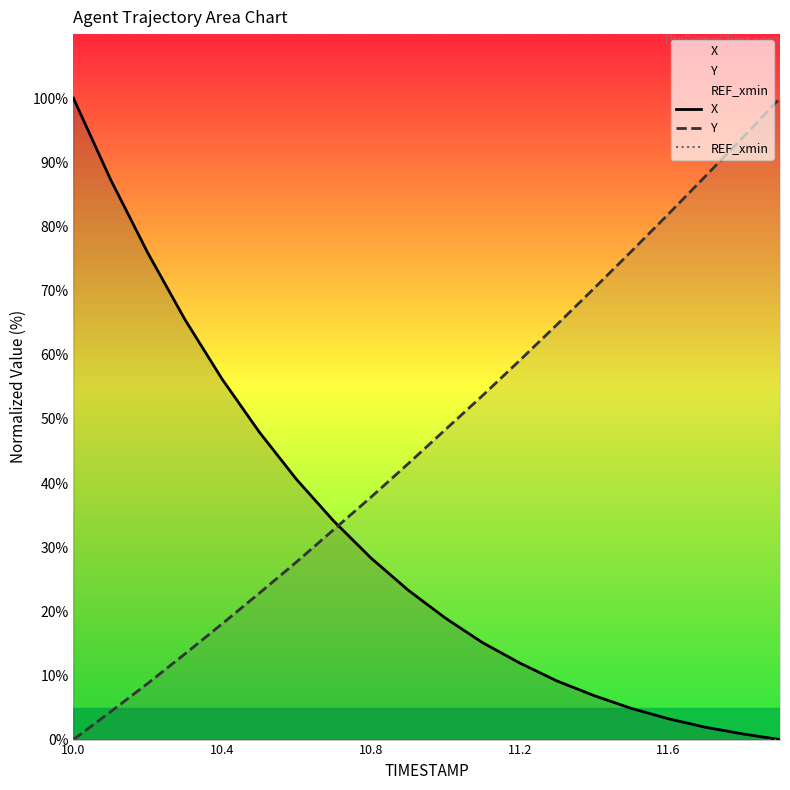

How many positive values does the Y series have?

19